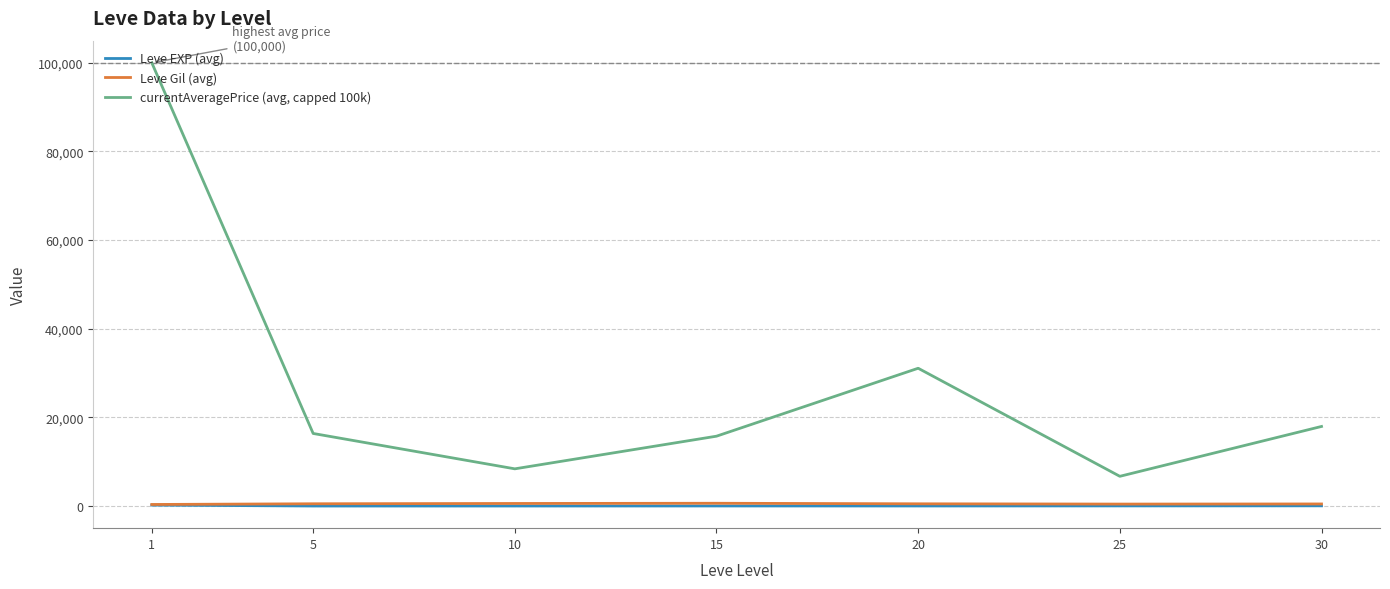

Read the currentAveragePrice (avg, capped 100k) value at 20.

31085.7